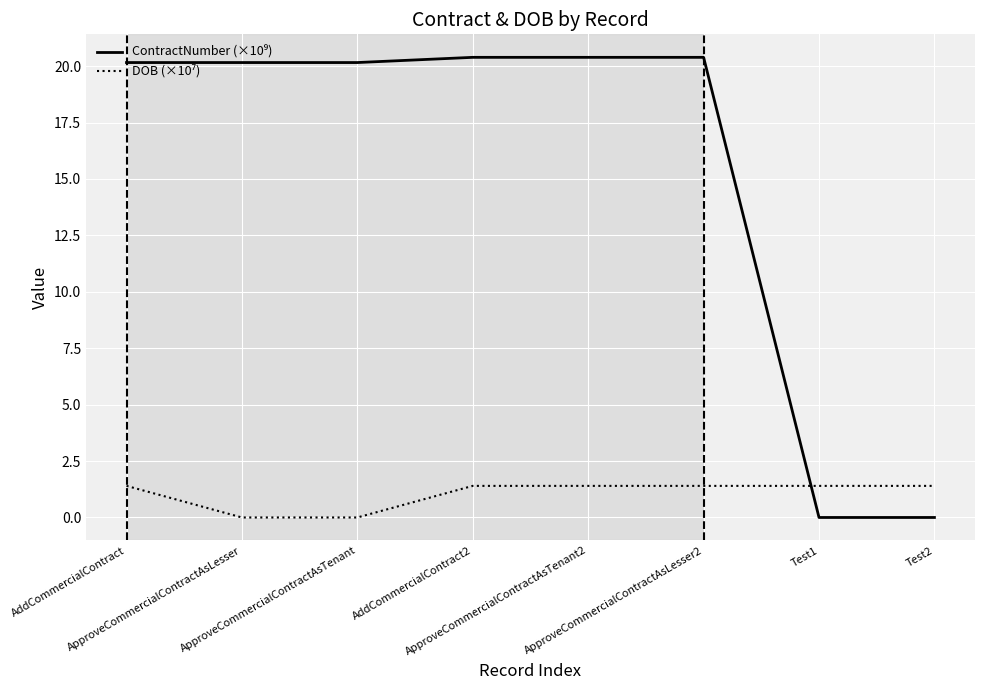

Rank the series by their maximum value, from highest to lowest.

ContractNumber (×10⁹), DOB (×10⁷)